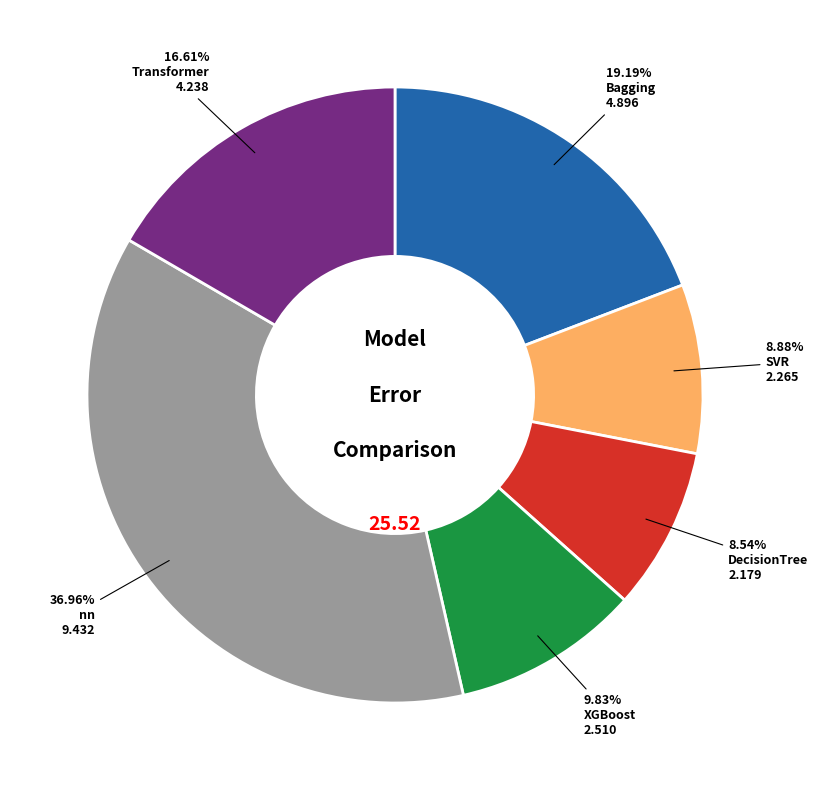

Is there any slice that represents more than half of the pie?

No